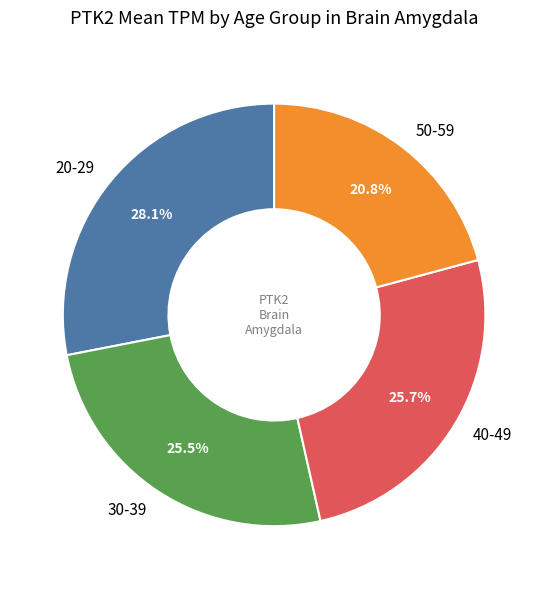

Is 20-29 the majority of the pie?

No